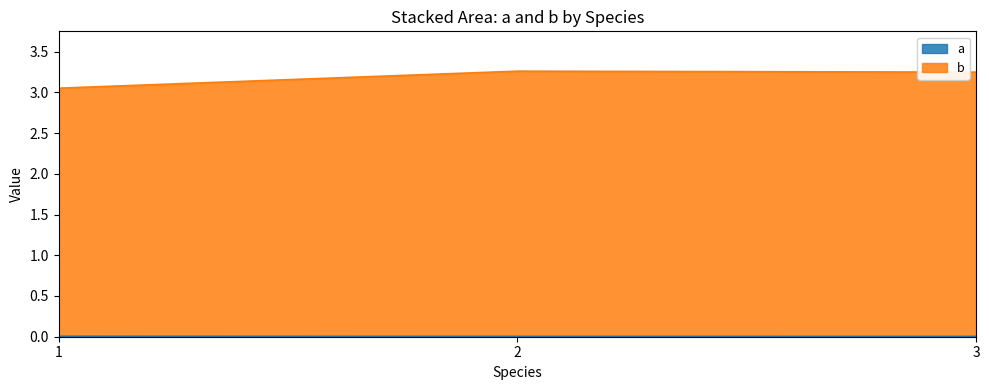

At how many categories does at least one series exceed 1?

3